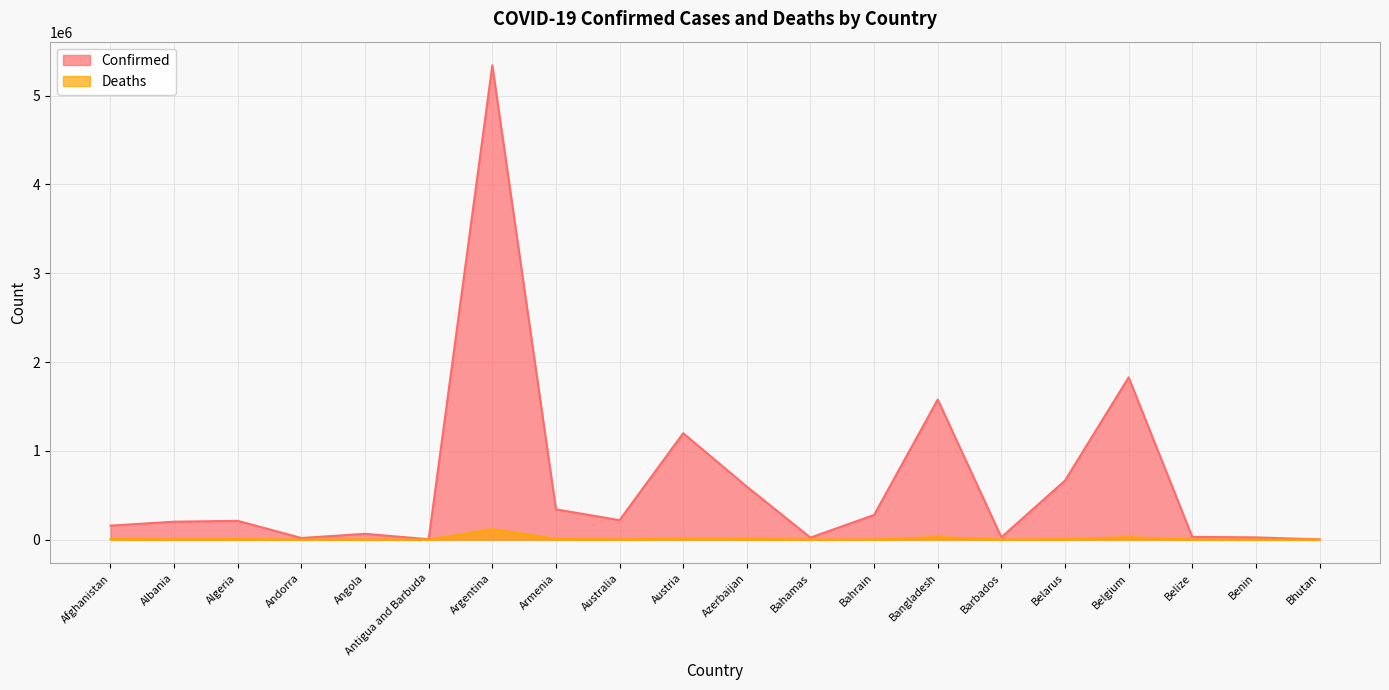

How many data points in Deaths are above 3110?

9